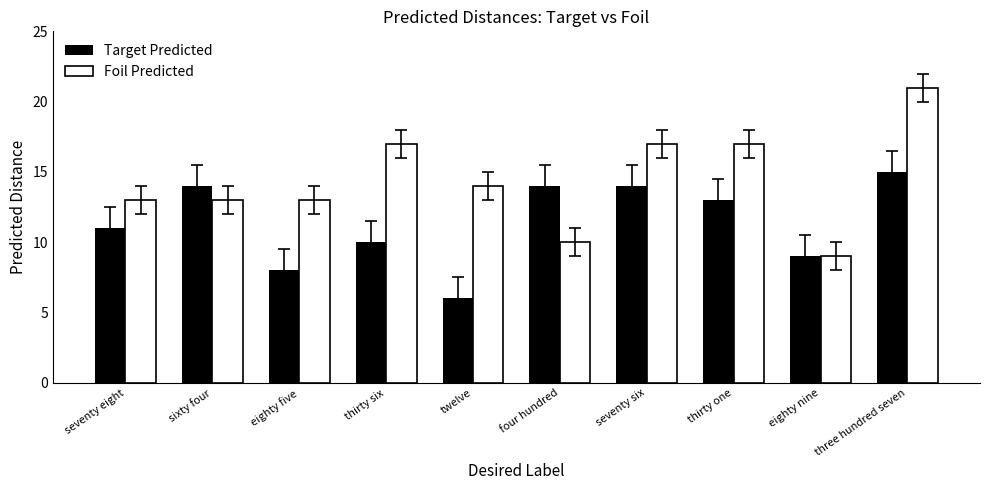

What is the spread (max minus min) of values at thirty six?

7